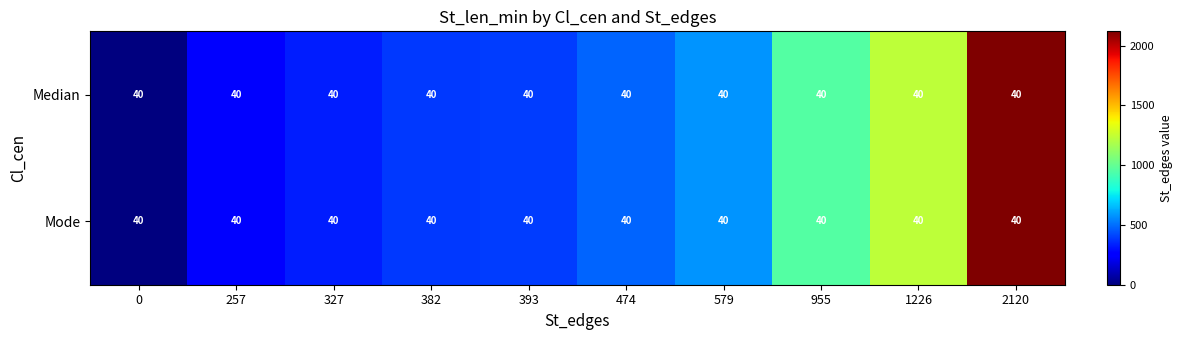

At how many categories does at least one series exceed 13?

9